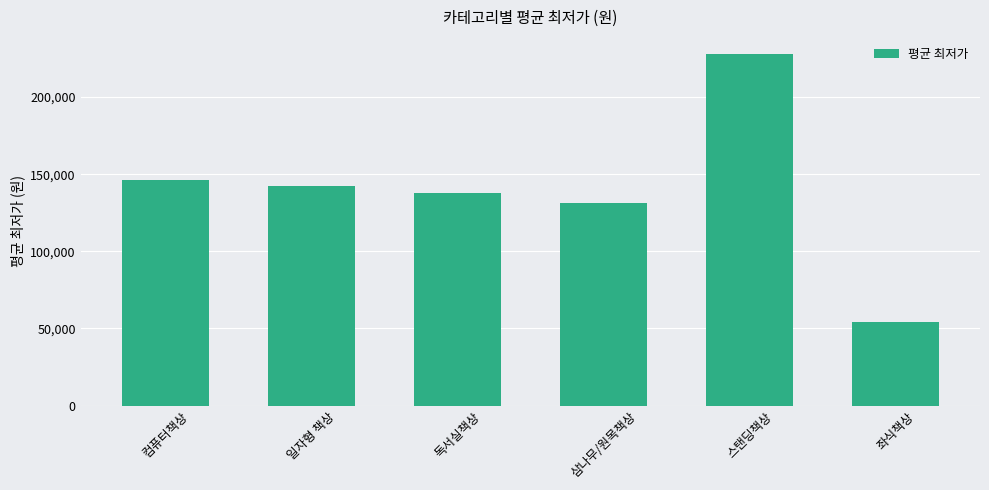

Rank the categories by value from lowest to highest.

좌식책상, 삼나무/원목책상, 독서실책상, 일자형 책상, 컴퓨터책상, 스탠딩책상